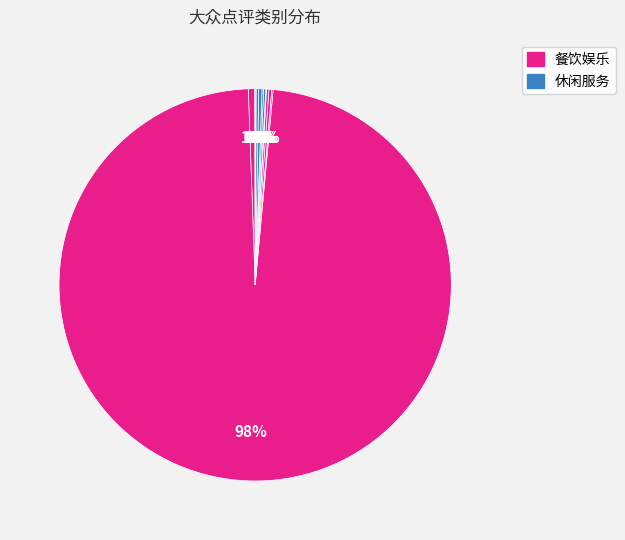

To the nearest percent, what is the difference between the largest and smallest slice percentages?

98%